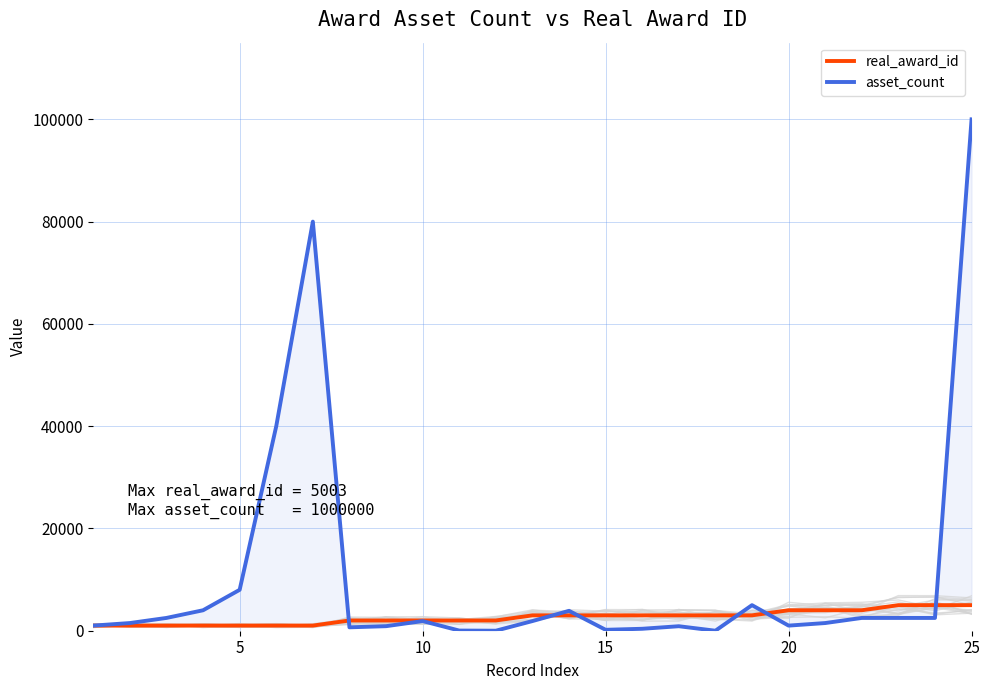

How many values in the real_award_id series exceed 3001?

12